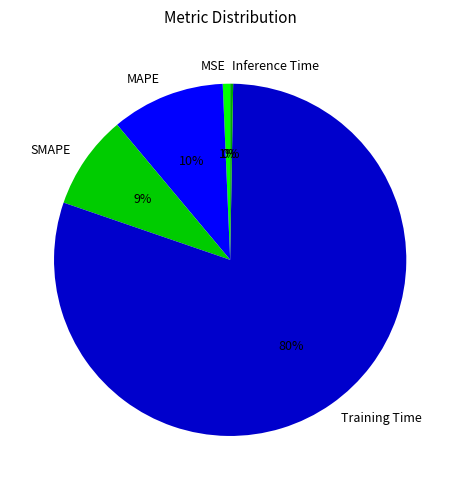

To the nearest percent, what is the difference between the Training Time and SMAPE slice percentages?

71%